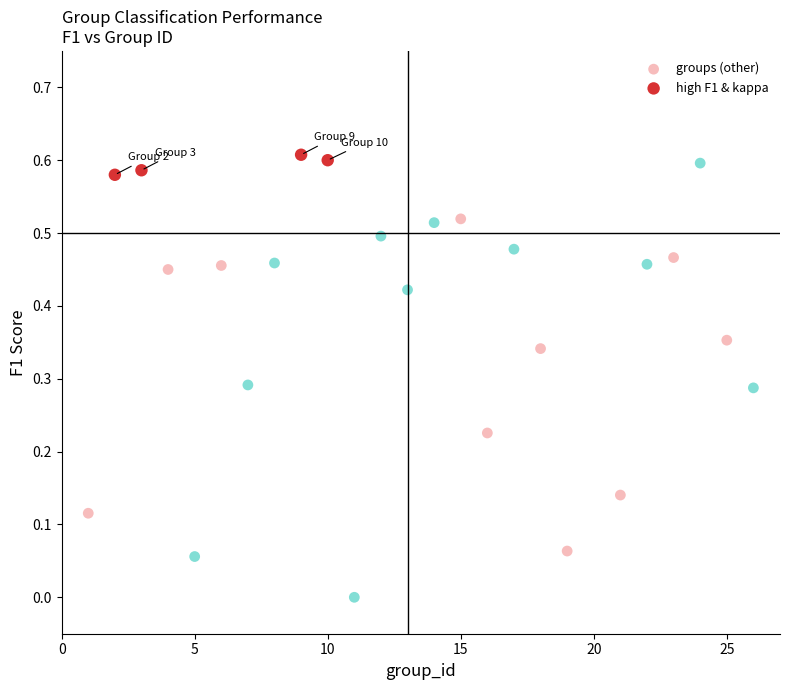

Which series has the largest Y range (max minus min)?

groups (other)